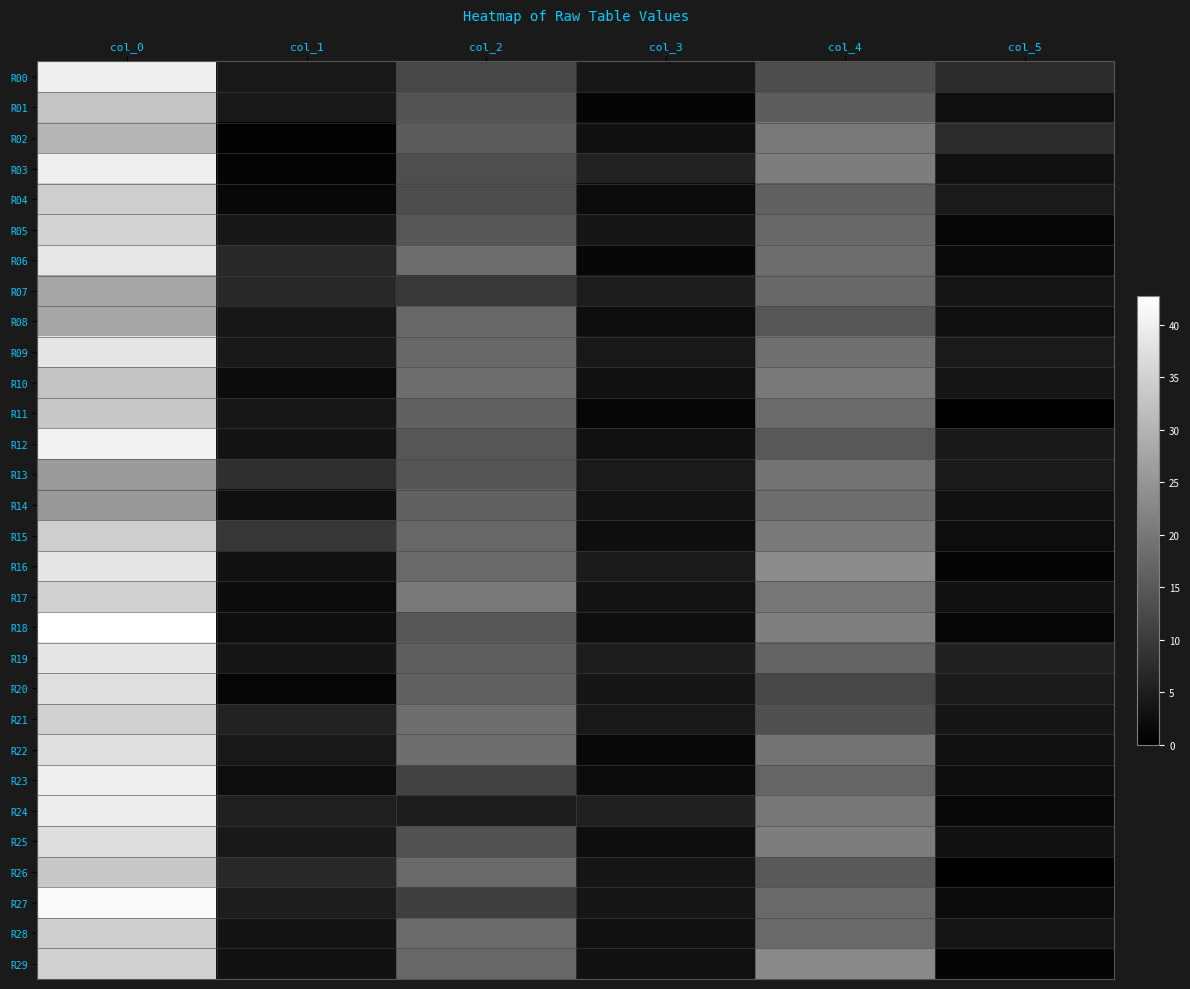

Count the number of categories in the chart.

6